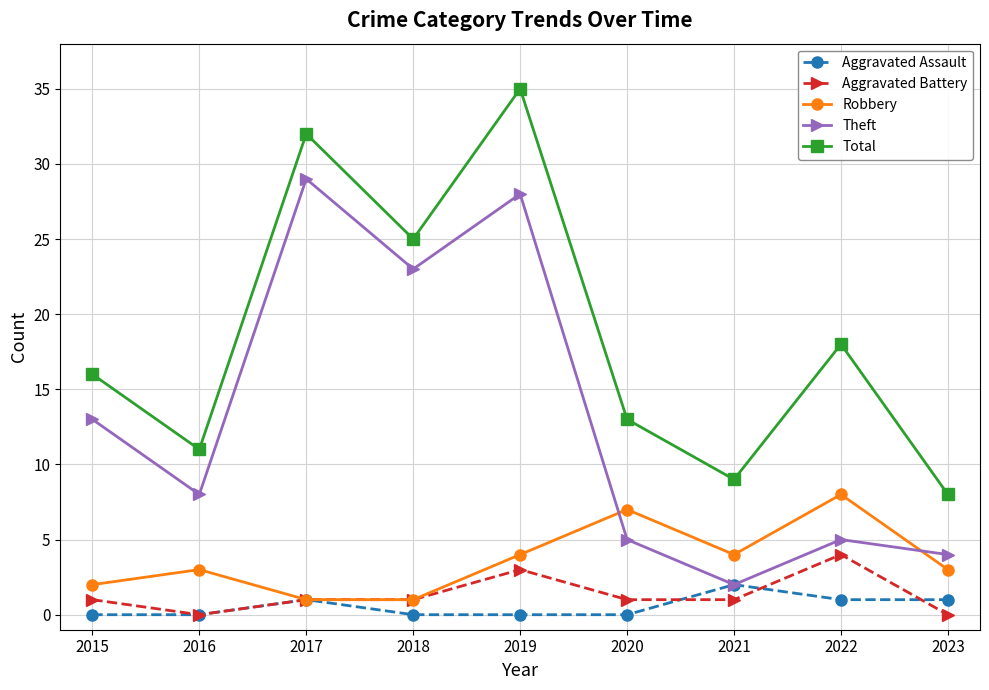

True or false: Total and Robbery cross at least once.

False